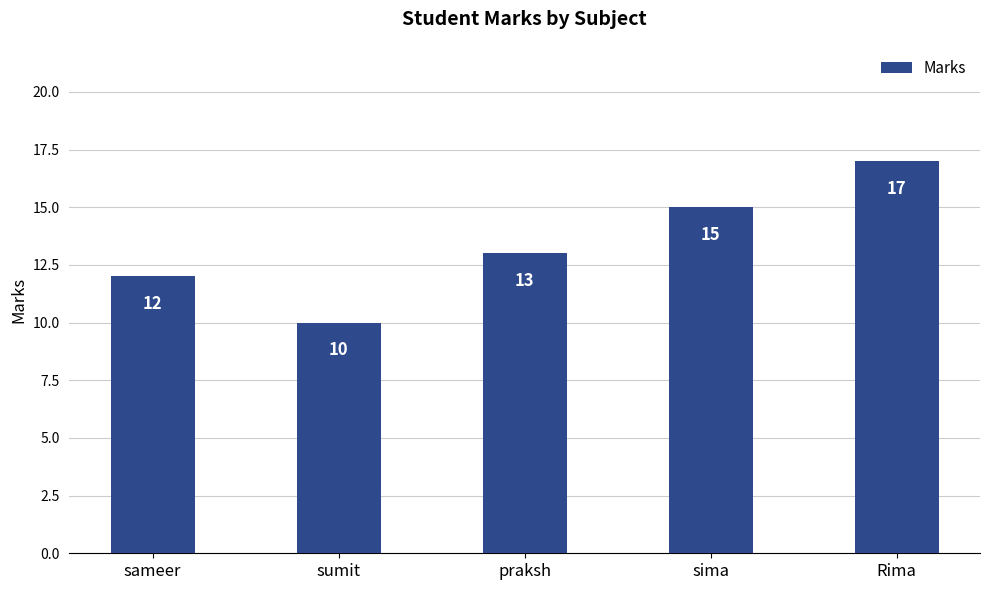

Reading left to right, list all the values displayed in this chart.

12	10	13	15	17